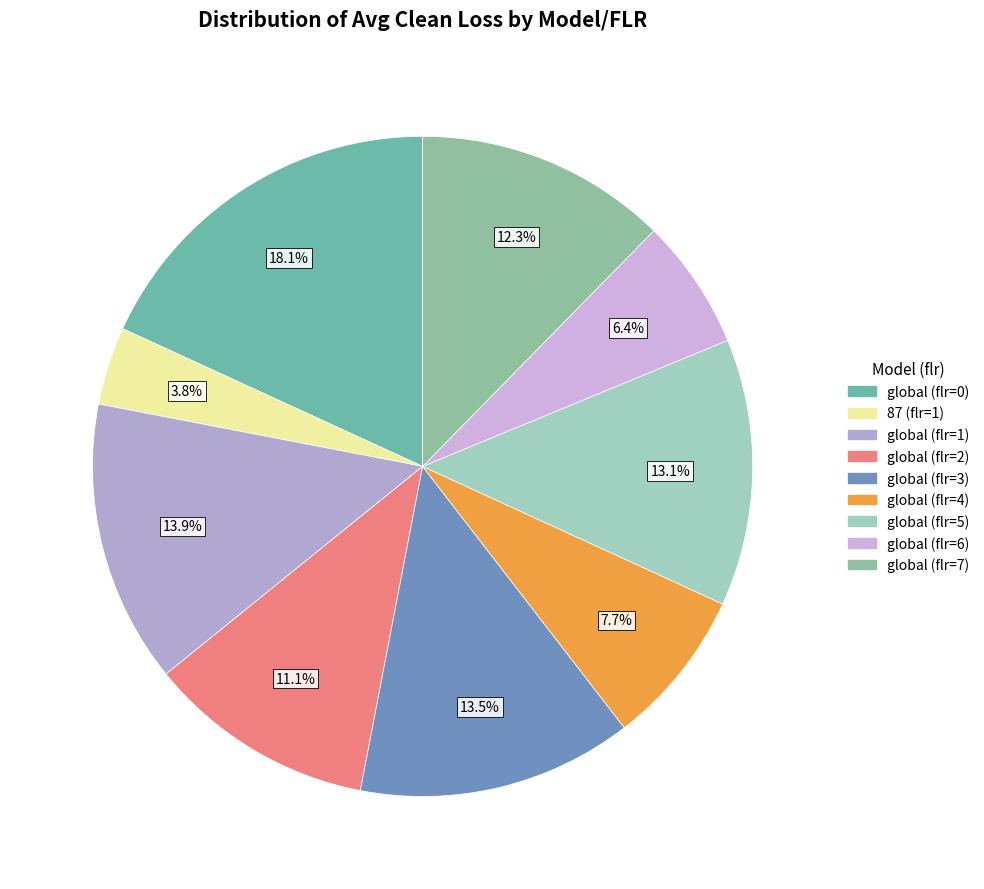

Does any single category account for the majority?

No